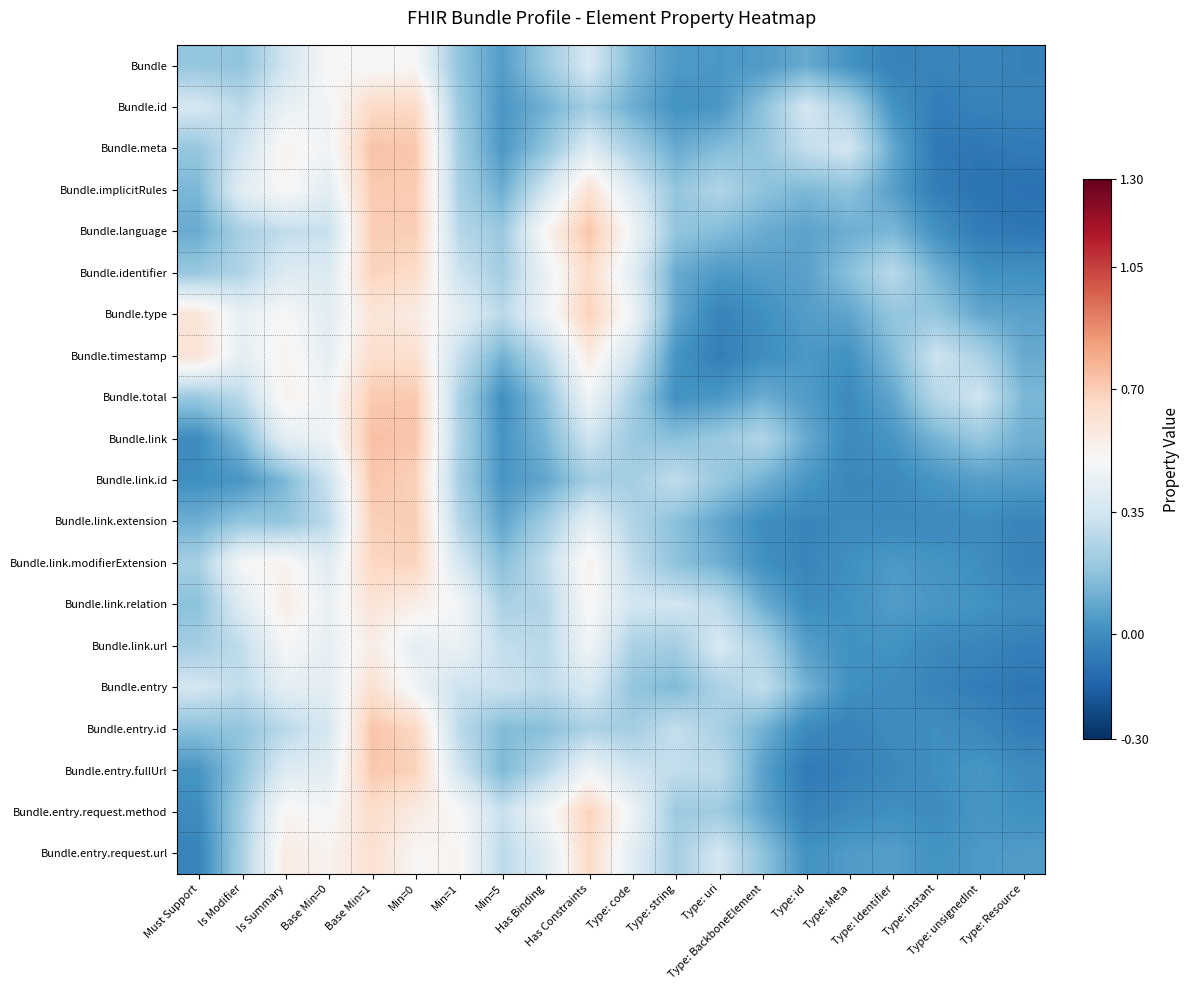

How many categories are shown in the chart?

20